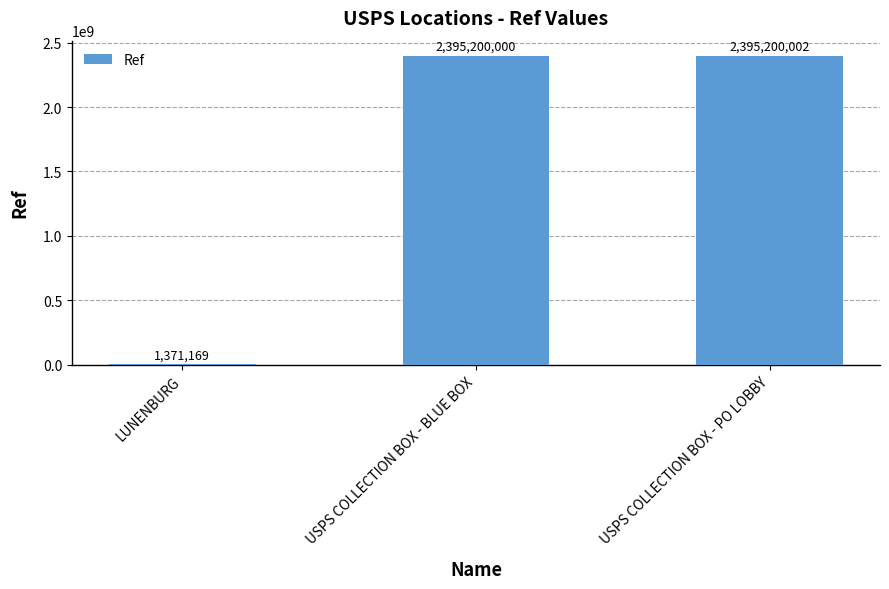

Count the number of data series in this chart.

1